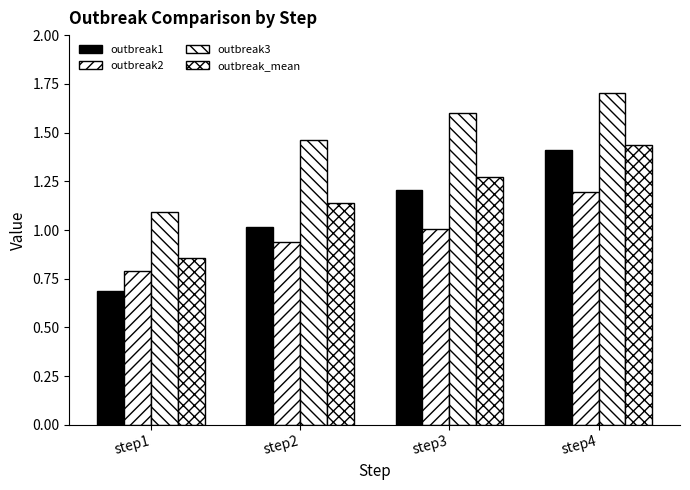

True or false: outbreak3 has a value of 1.1 at step1.

True